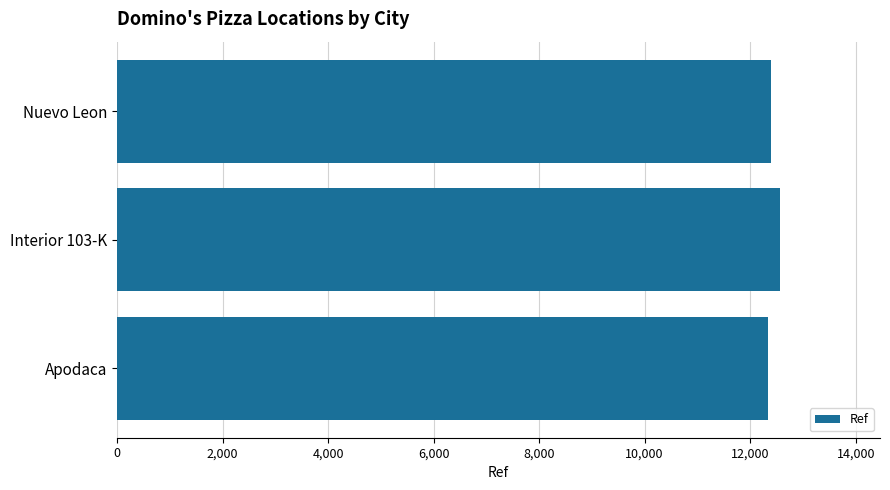

What is the value of the 2nd bar from the top?

12574